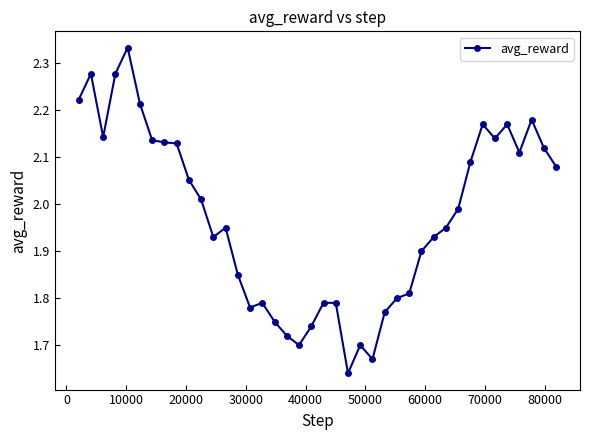

True or false: there are more than 1 points higher than both neighbors.

True